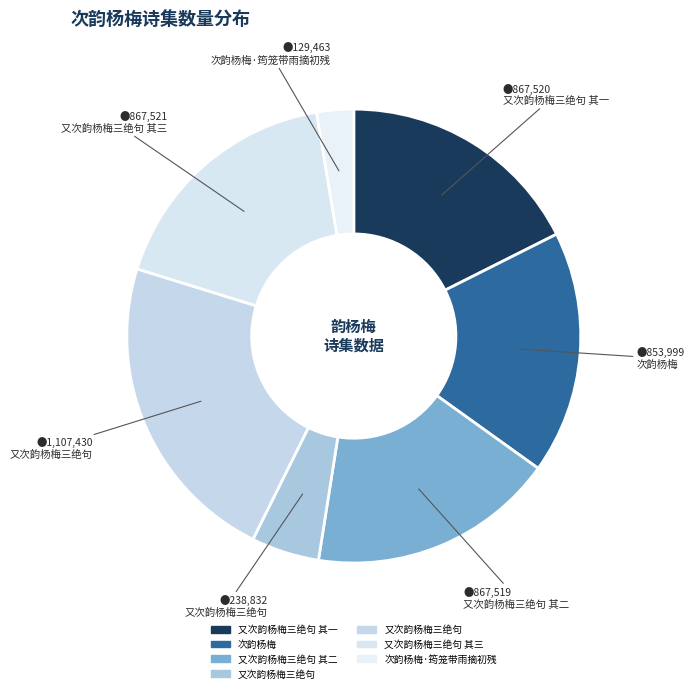

Count the number of slices in the pie.

7